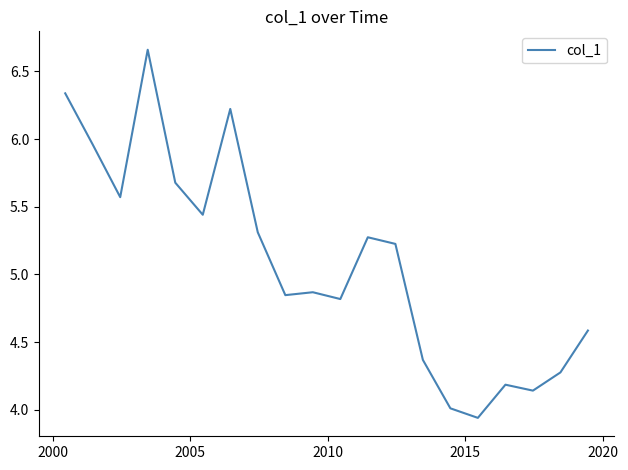

What is the difference between the maximum and minimum values?

2.7